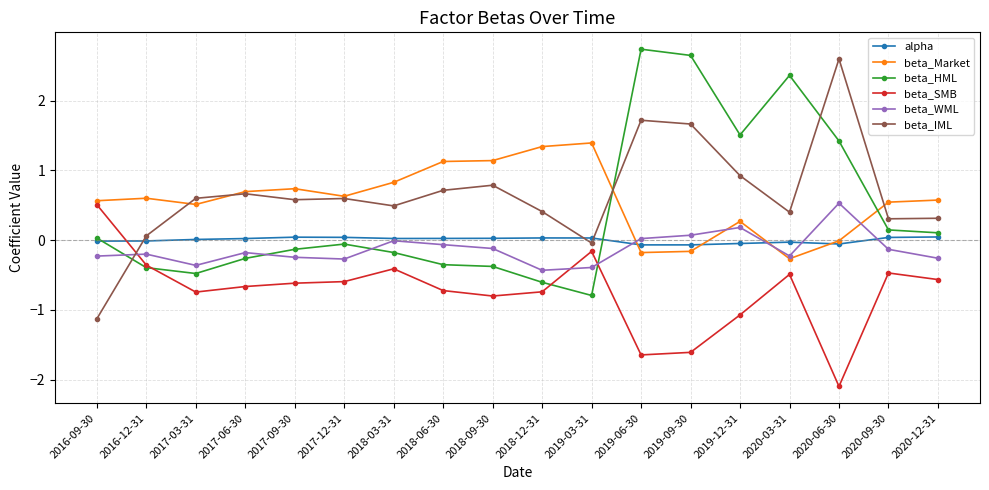

What is the label of the 13th point from the left?

2019-09-30